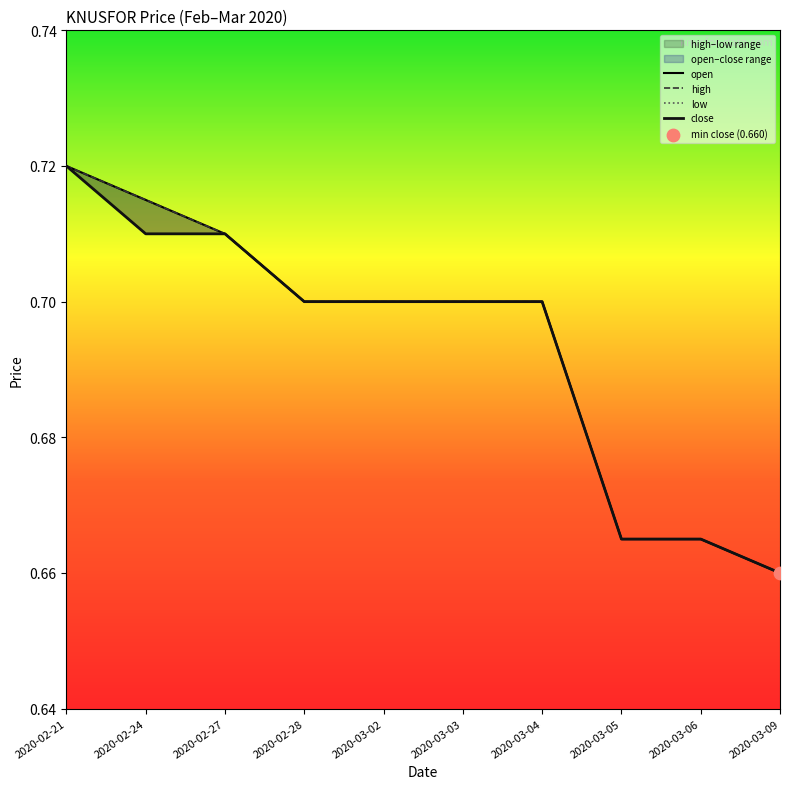

Is the value of close at 2020-03-03 greater than the value of high at 2020-02-27?

No